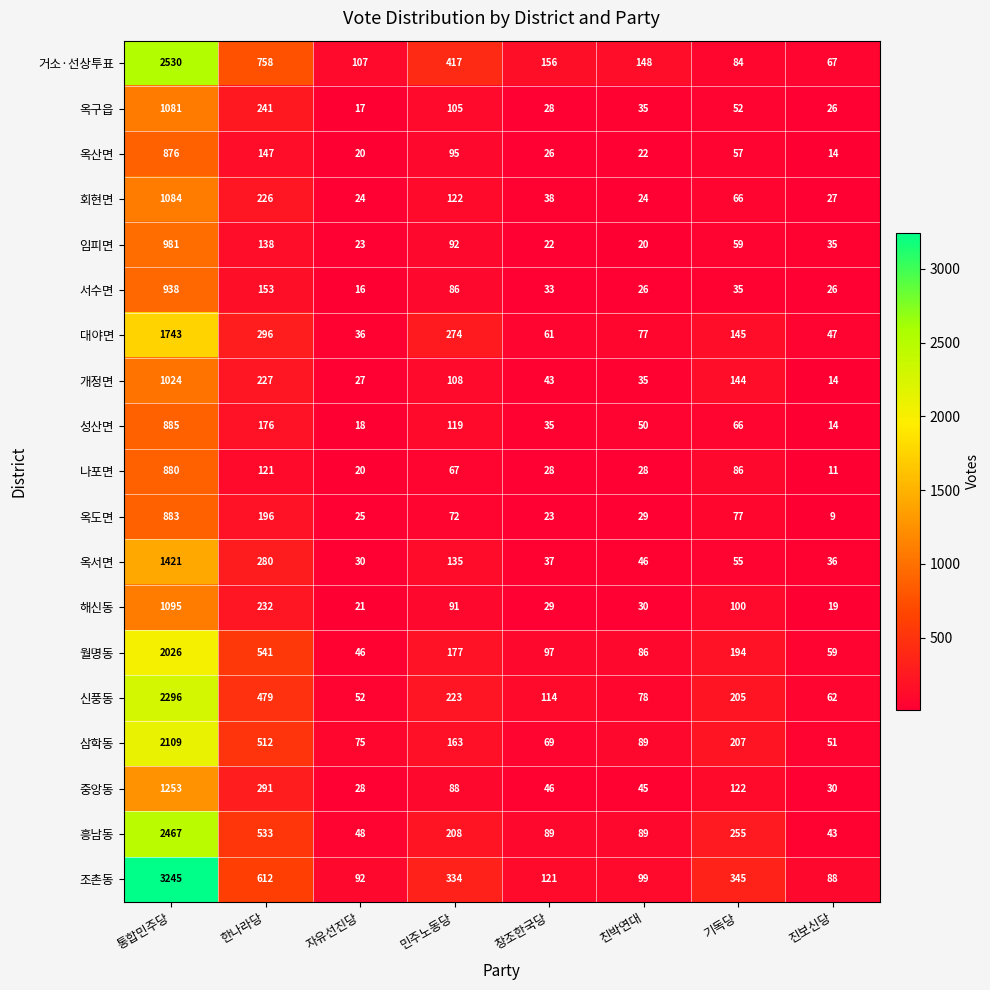

What is the difference between the 개정면 values at 기독당 and 자유선진당?

117